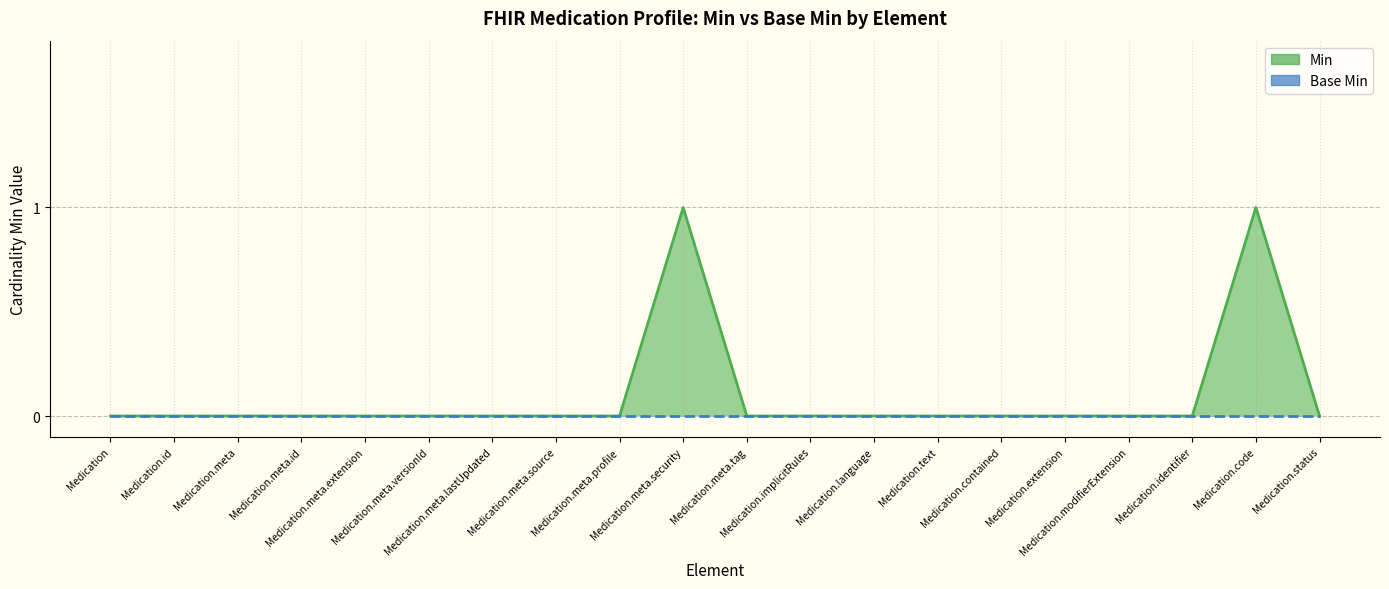

Where is the first local maximum?

Medication.meta.security